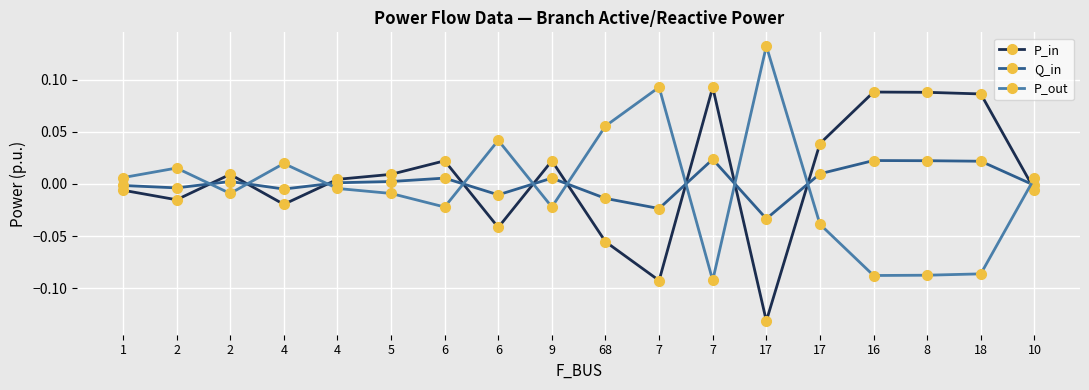

The P_in series shows -0.1 at 68. True or false?

True